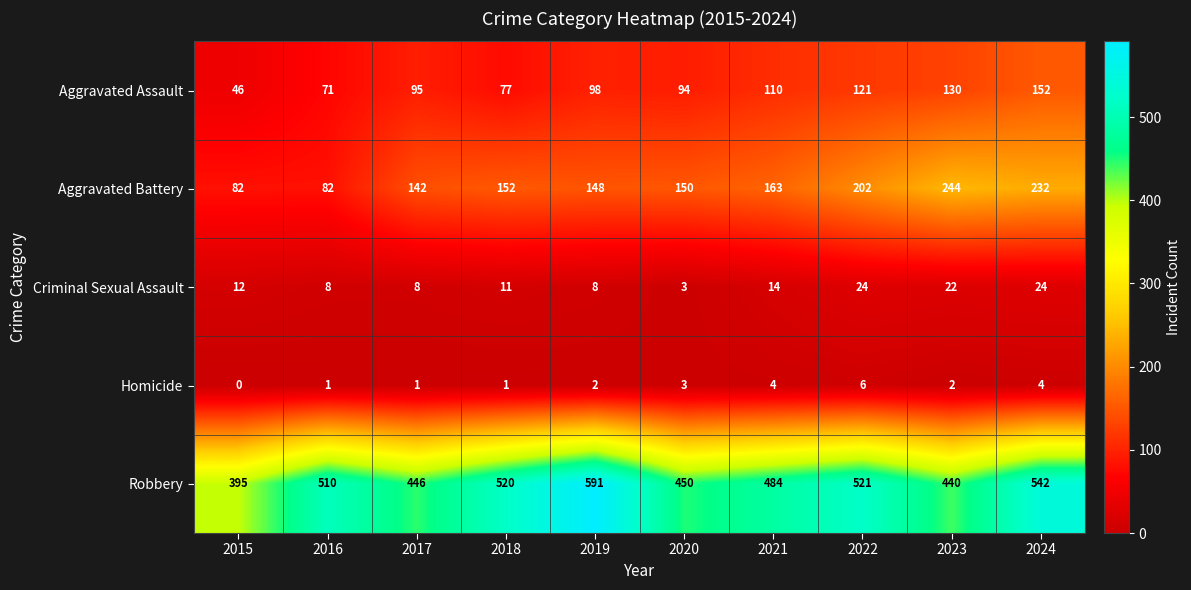

At which label is Robbery closest to 493?

2021